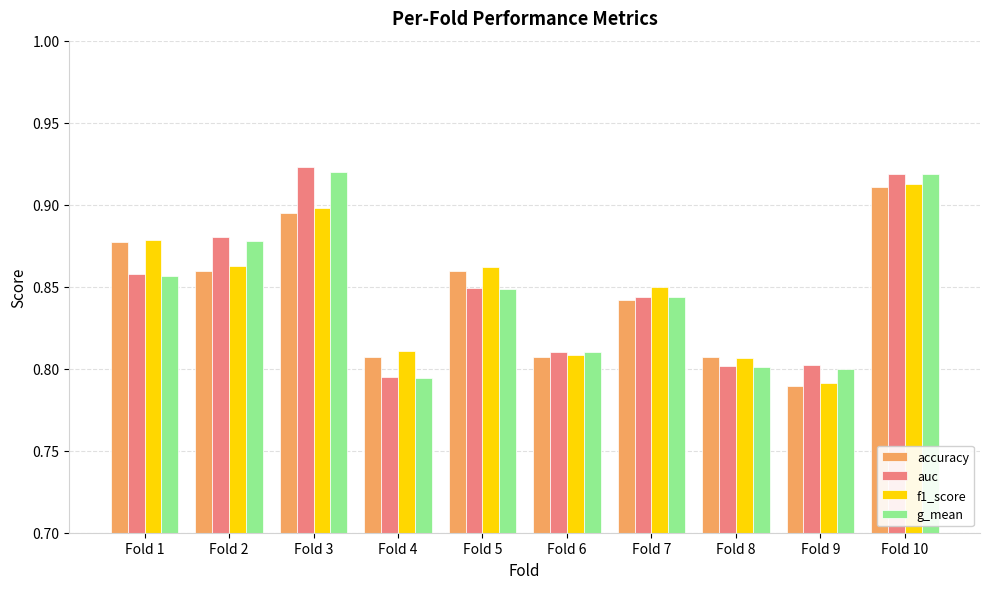

What is the total value across all series at Fold 5?

3.4